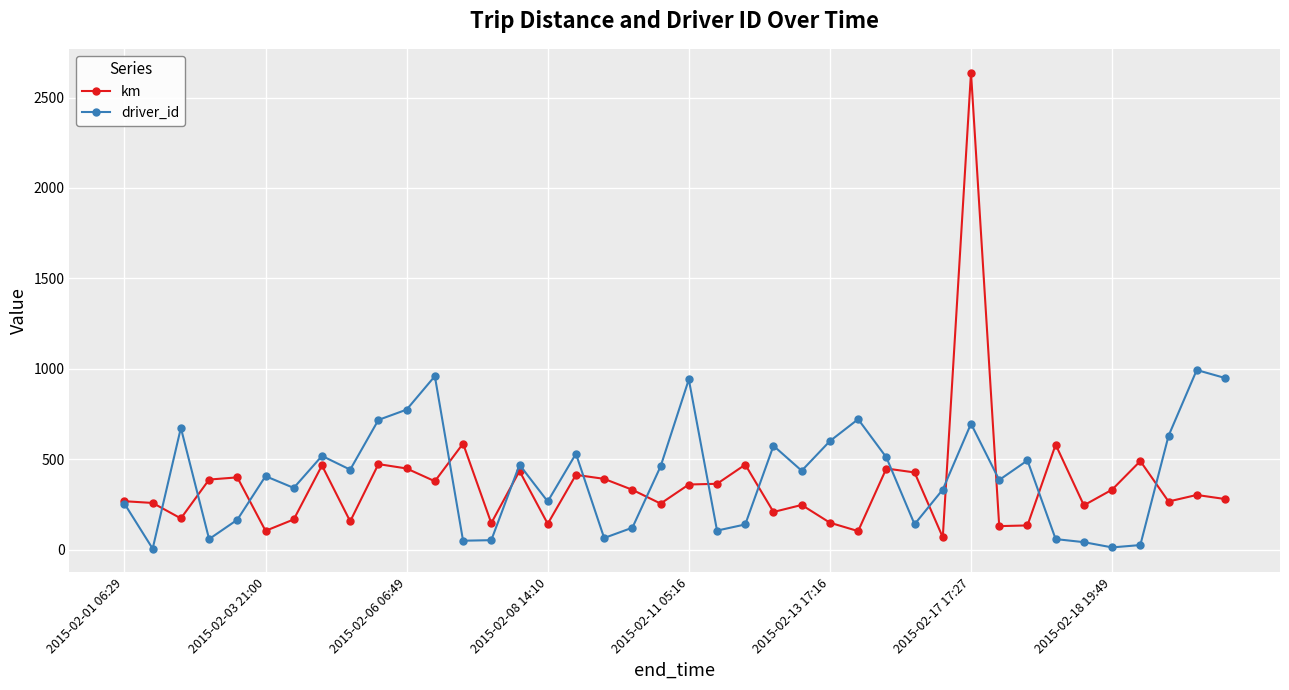

What are all the series names shown in the legend?

km, driver_id